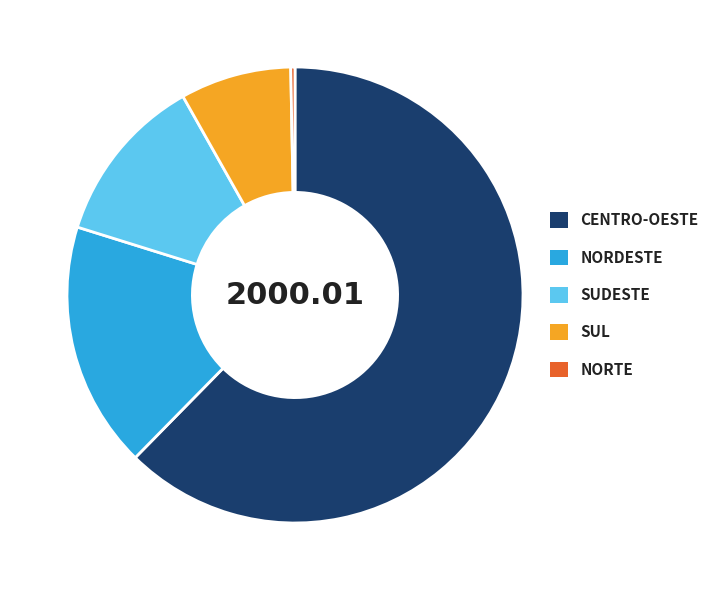

What is the largest slice in the pie chart?

CENTRO-OESTE